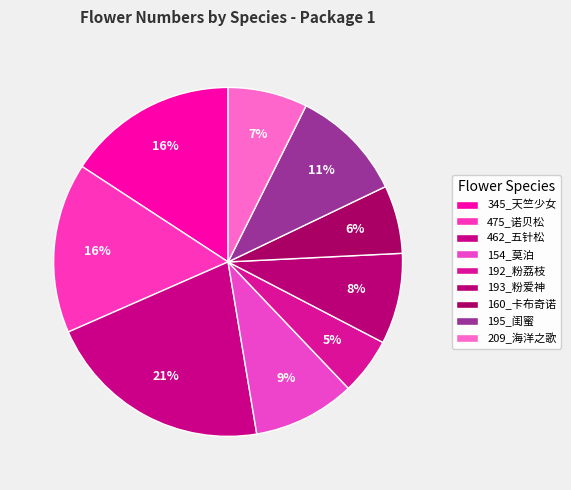

Is there a majority slice in this chart?

No